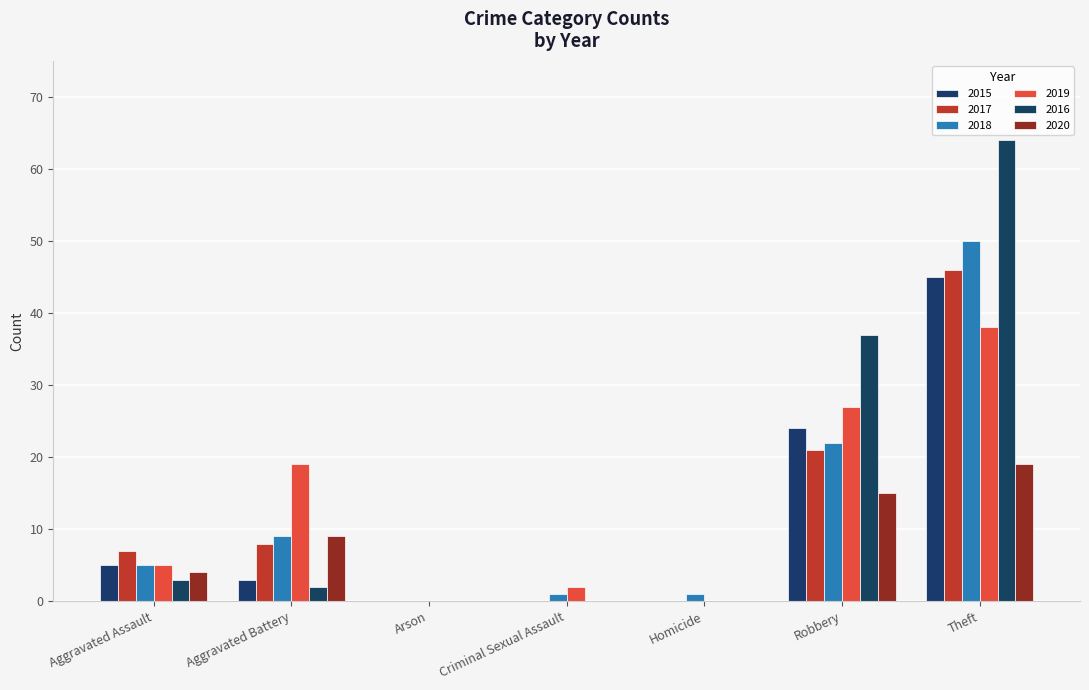

Is it true that 2020 equals 15 at Robbery?

True